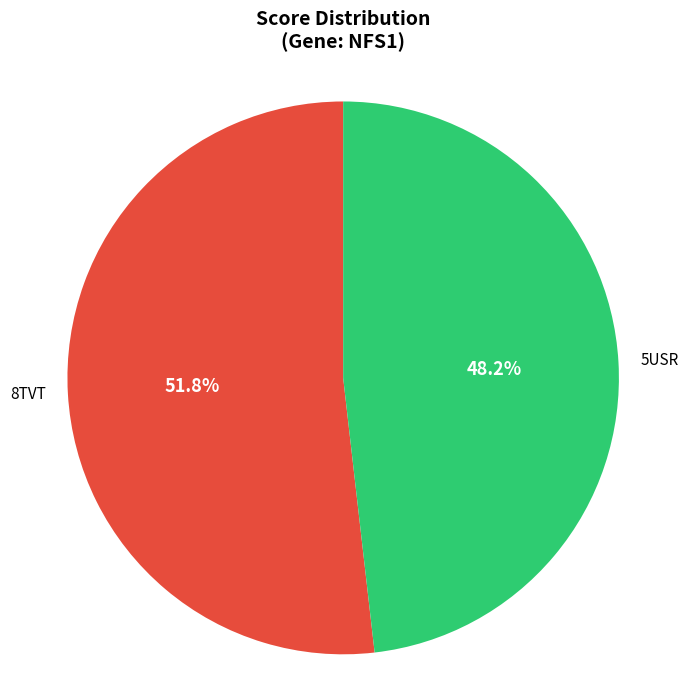

What percentage is NOT represented by 8TVT?

48.2%